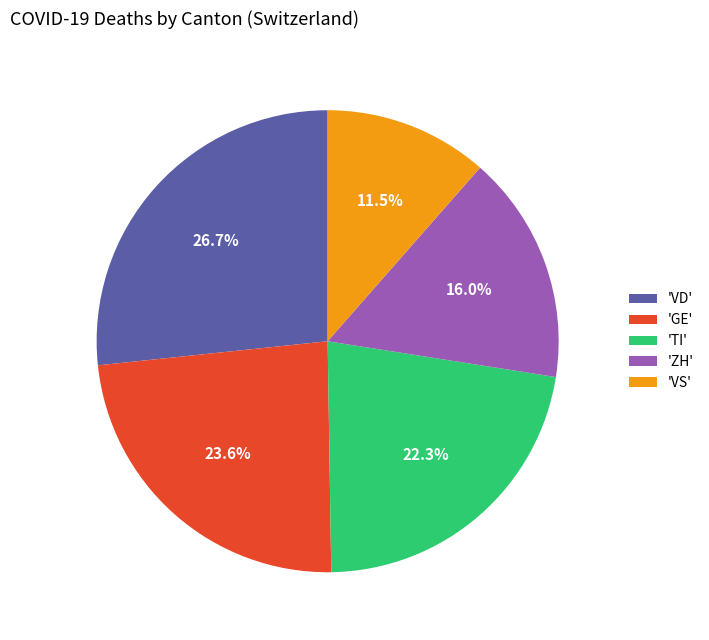

Rank the categories by value from lowest to highest.

'VS', 'ZH', 'TI', 'GE', 'VD'